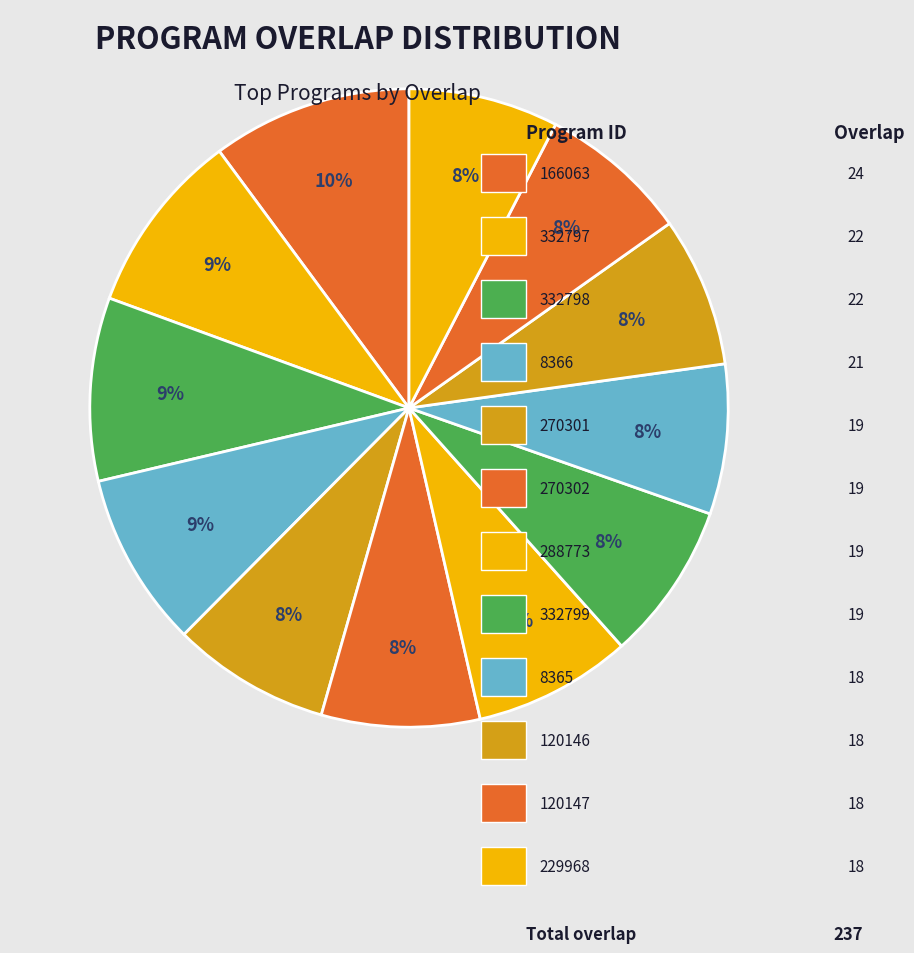

How many slices are in this pie chart?

12